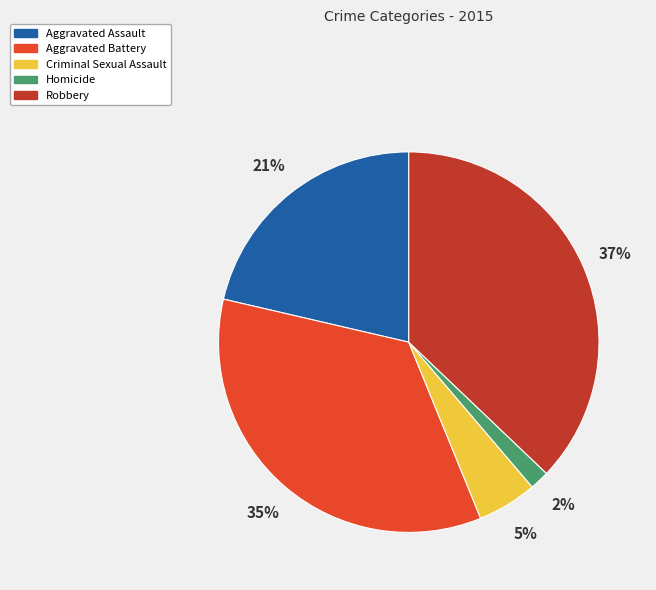

To the nearest percent, what is the average slice percentage?

20%